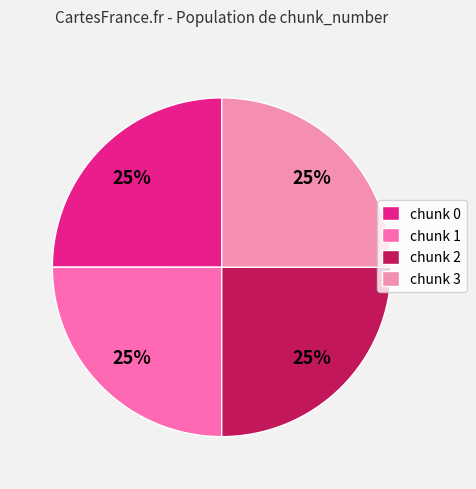

How many segments does this pie chart have?

4